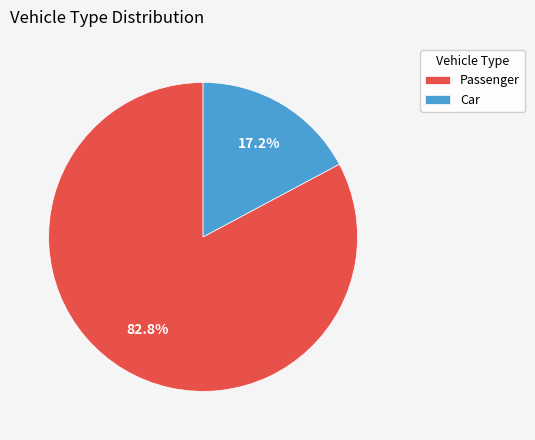

To the nearest percent, what portion does Car represent?

17%